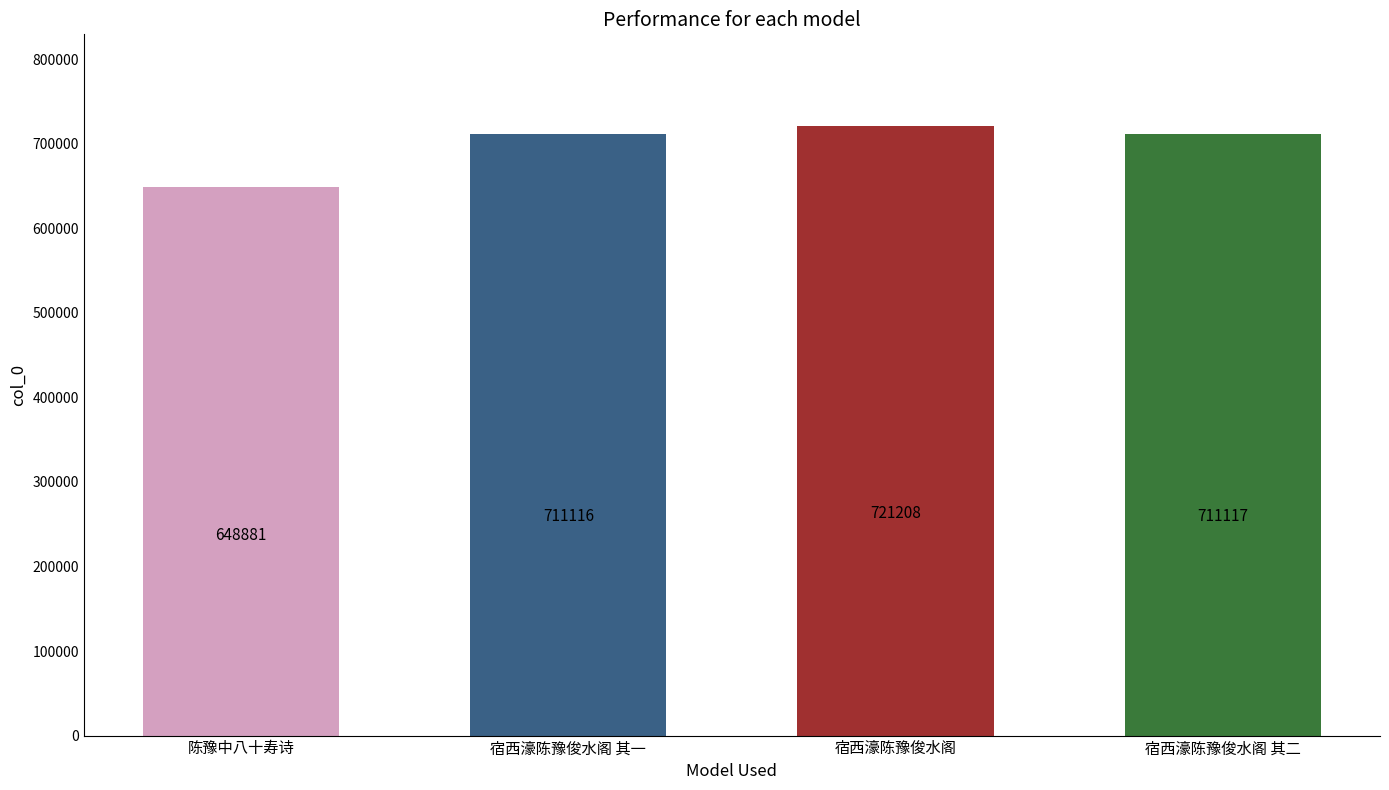

How many values are below 711117?

2